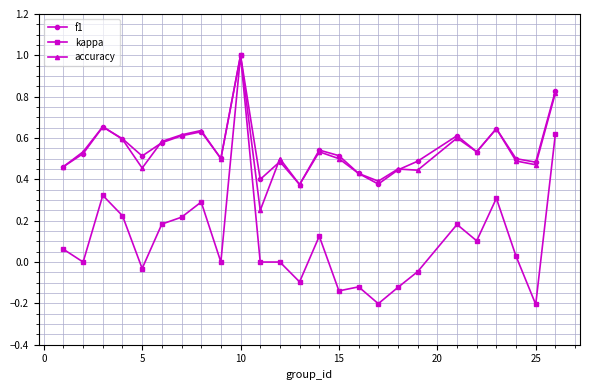

What are all the series names shown in the legend?

f1, kappa, accuracy